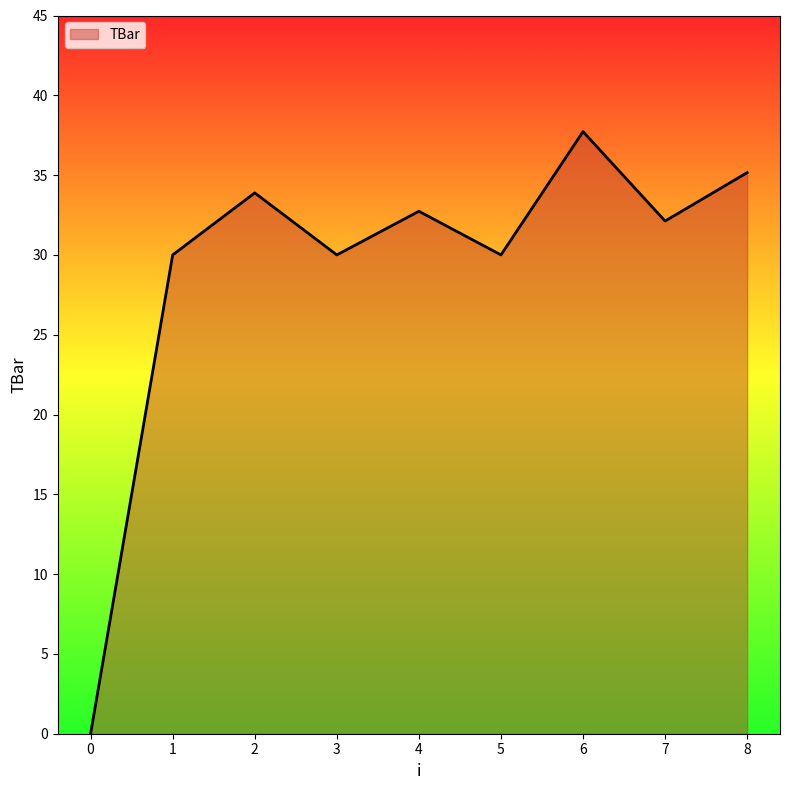

Reading left to right, transcribe all the data shown in this chart.

0=0.0	1=30.0	2=33.9	3=30.0	4=32.7	5=30.0	6=37.7	7=32.1	8=35.2